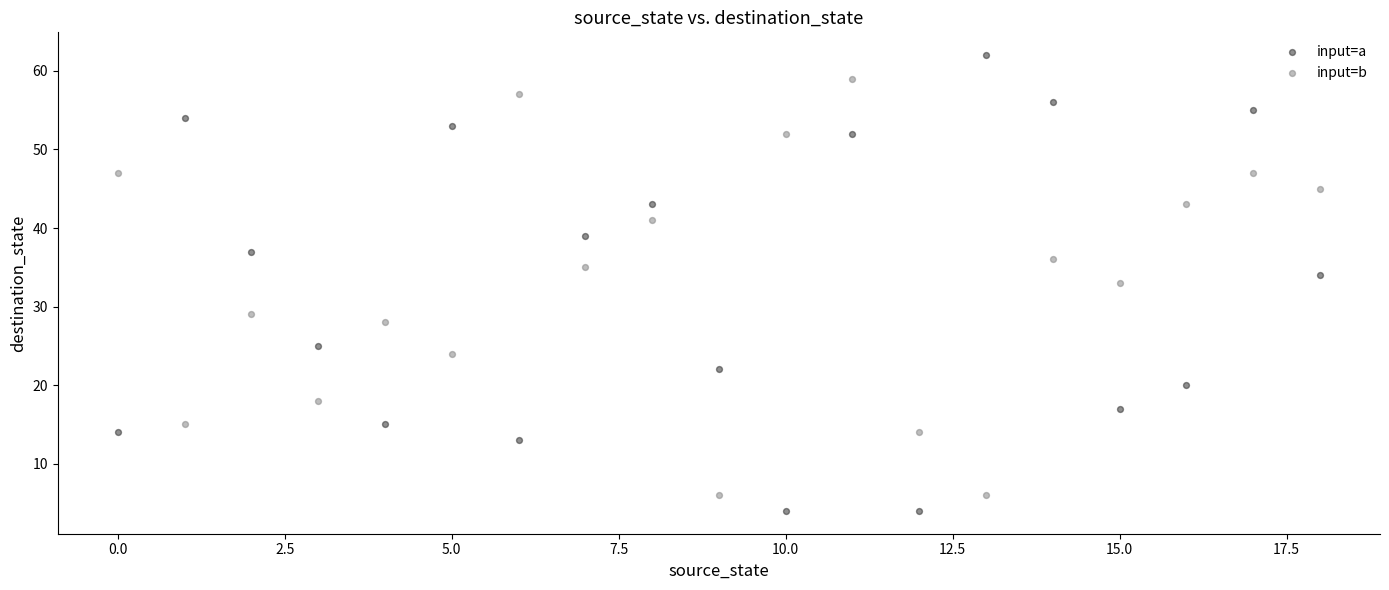

Which series has the largest Y range (max minus min)?

input=a